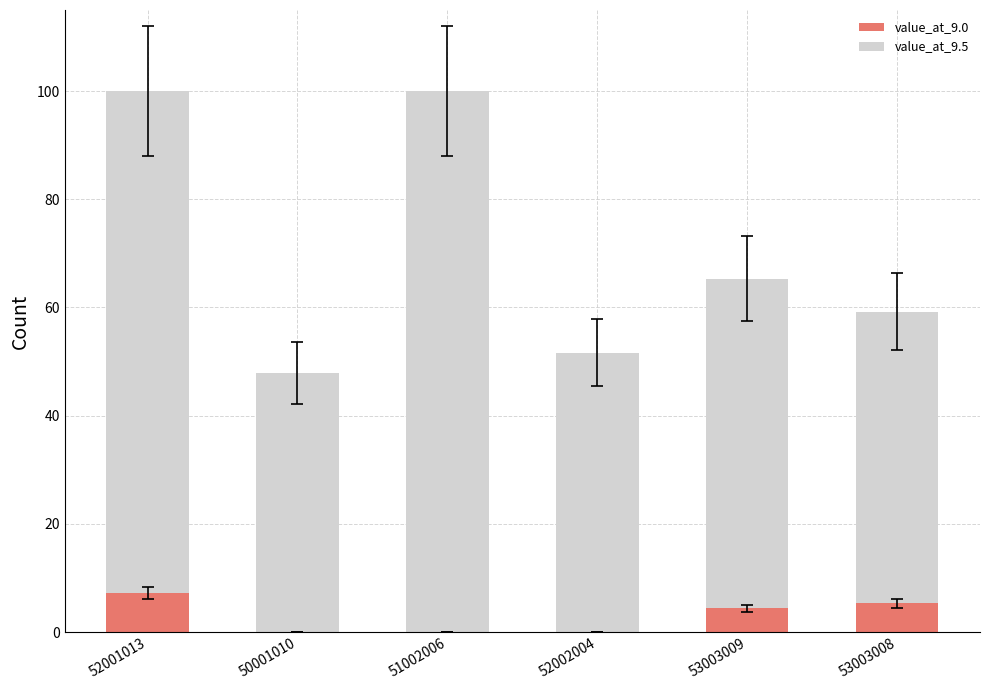

What is the total value across all series at 53003009?

65.3